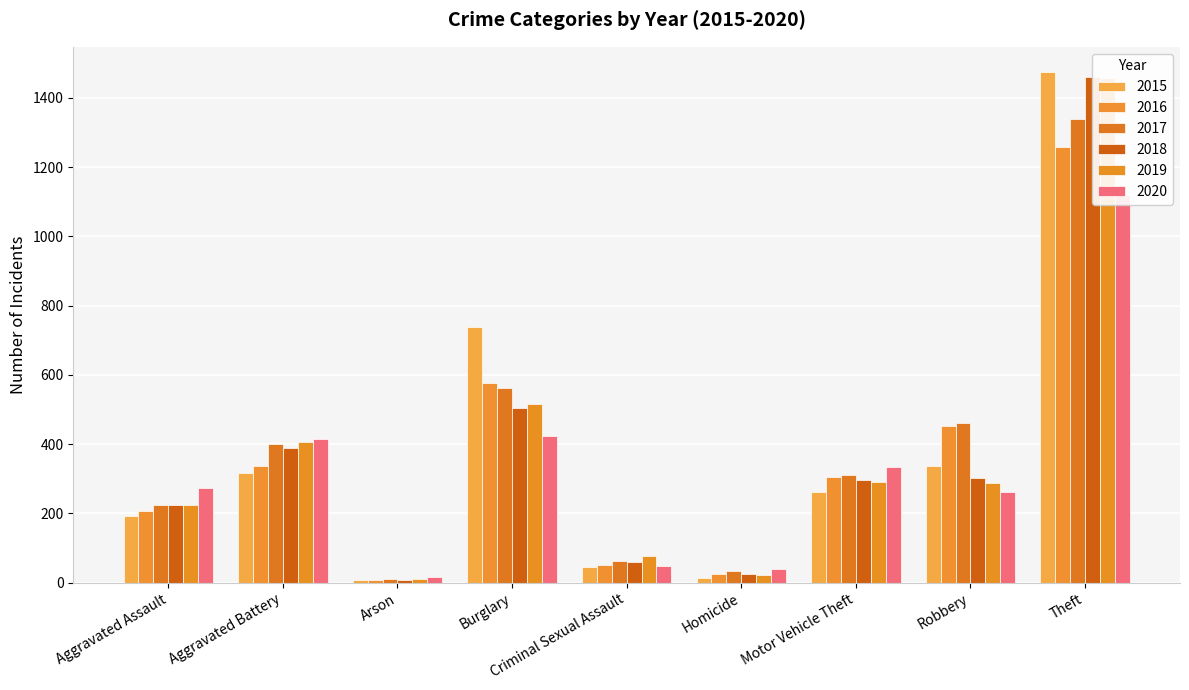

Where does the 2020 series first go above 273?

Aggravated Battery